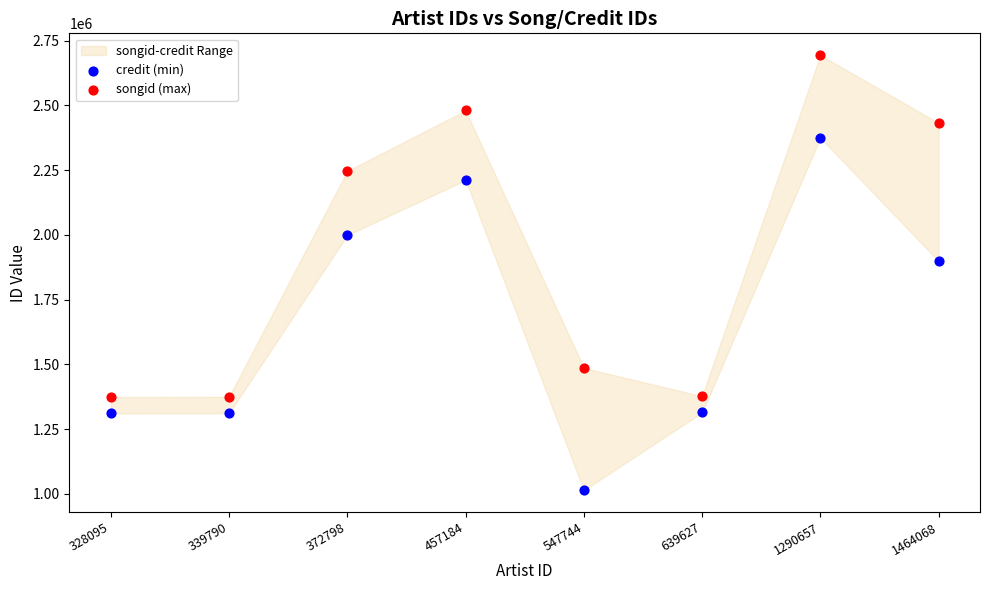

Across all series, what Y value is closest to 1854000?

1898445